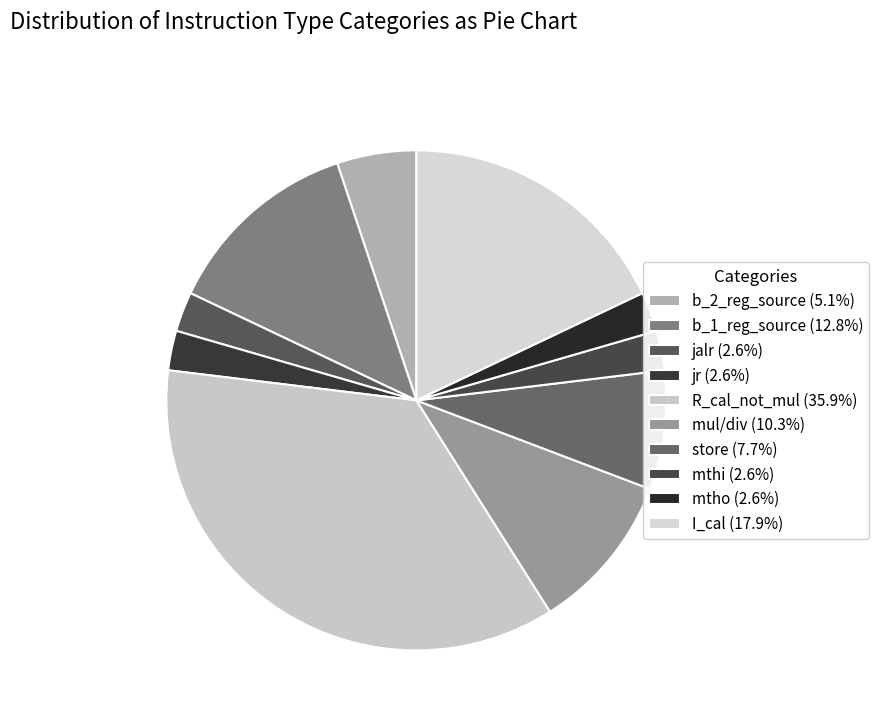

Is there a majority slice in this chart?

No